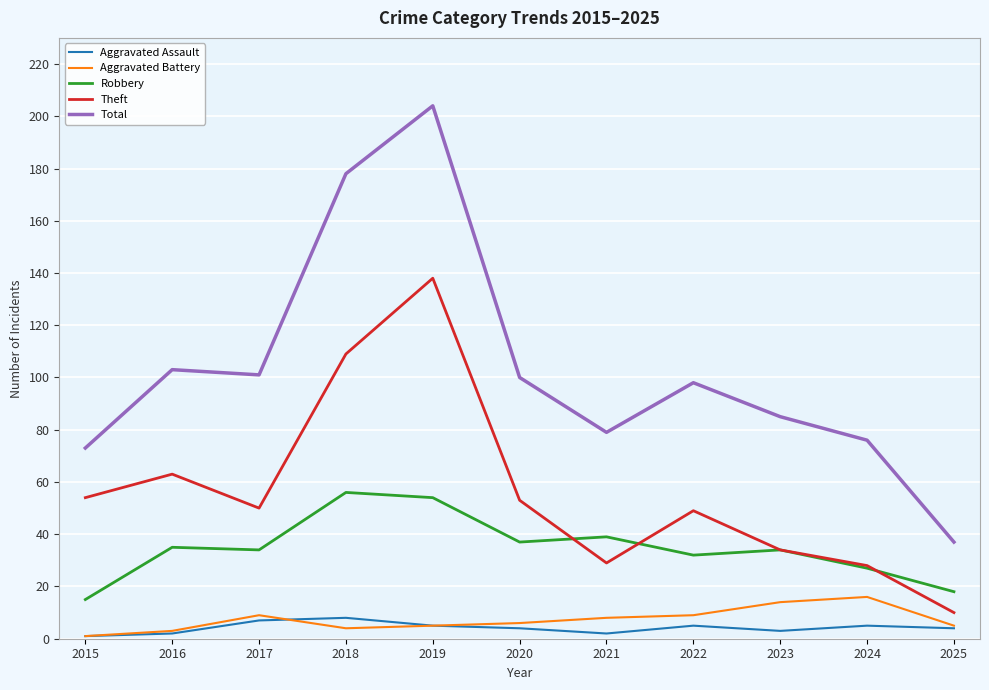

What is the total value across all series at 2016?

206